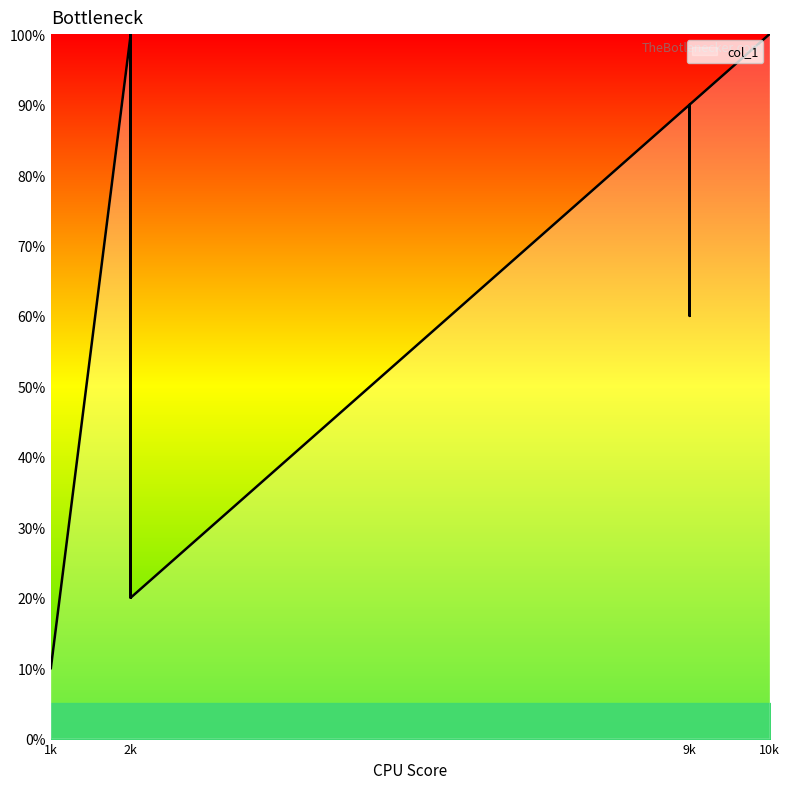

Count the number of data series in this chart.

1